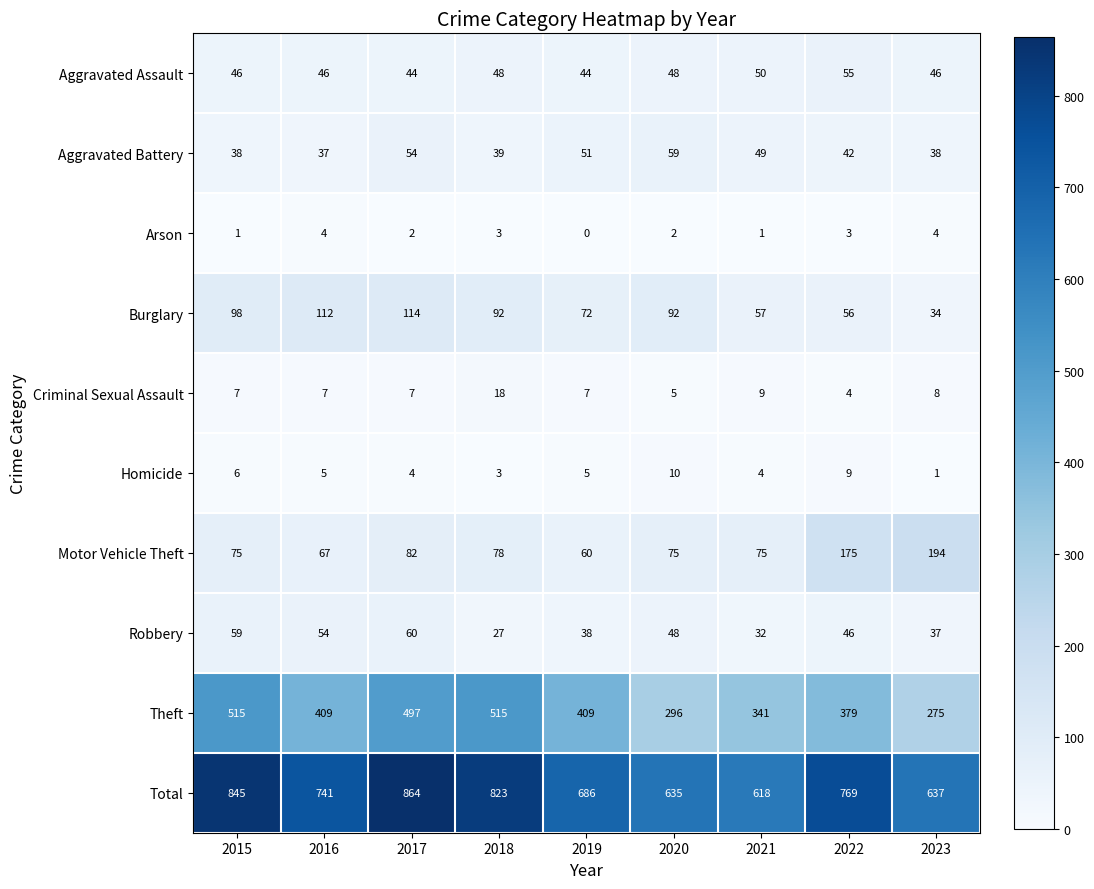

The value of Theft at 2021 is 341. True or false?

True